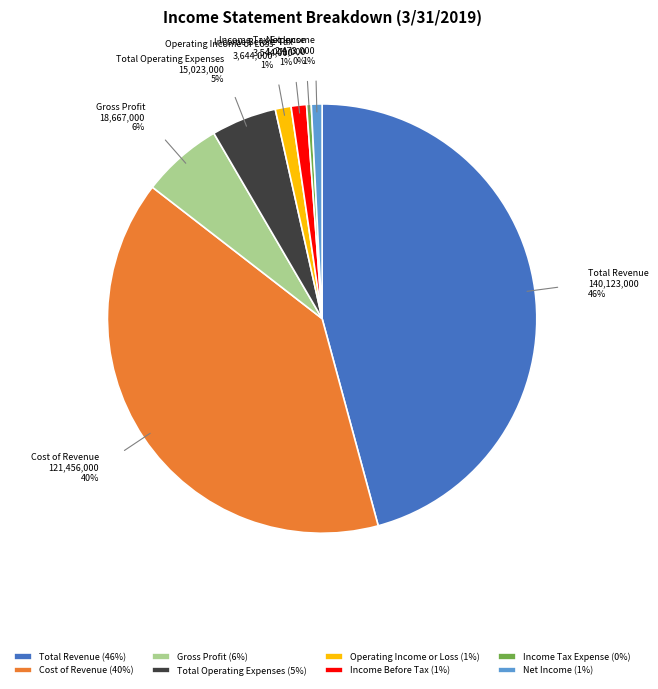

Is it true that Cost of Revenue is 48% of the pie?

False